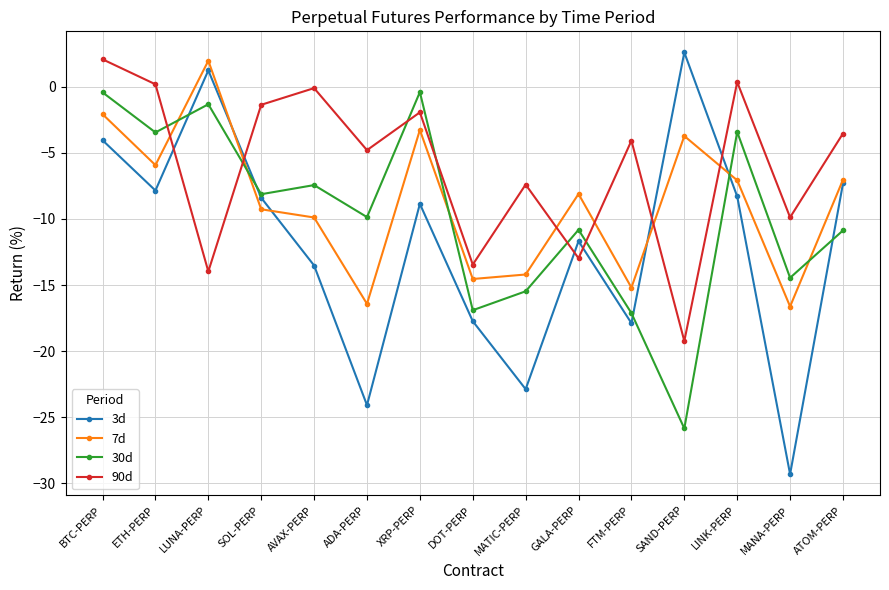

At ADA-PERP, list the series in order from largest to smallest.

90d, 30d, 7d, 3d